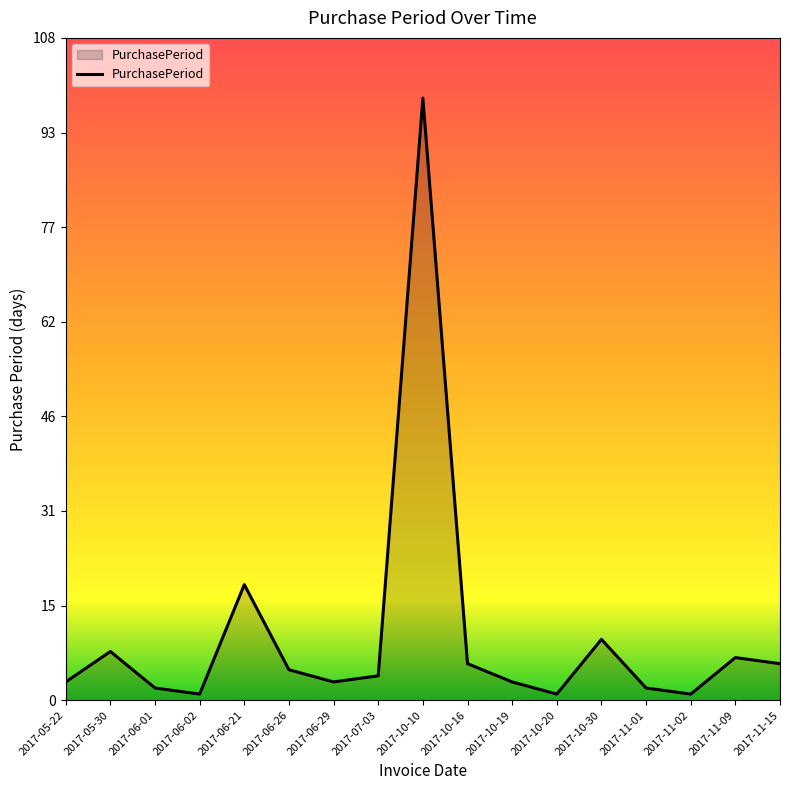

What position from the right is 2017-06-01?

15